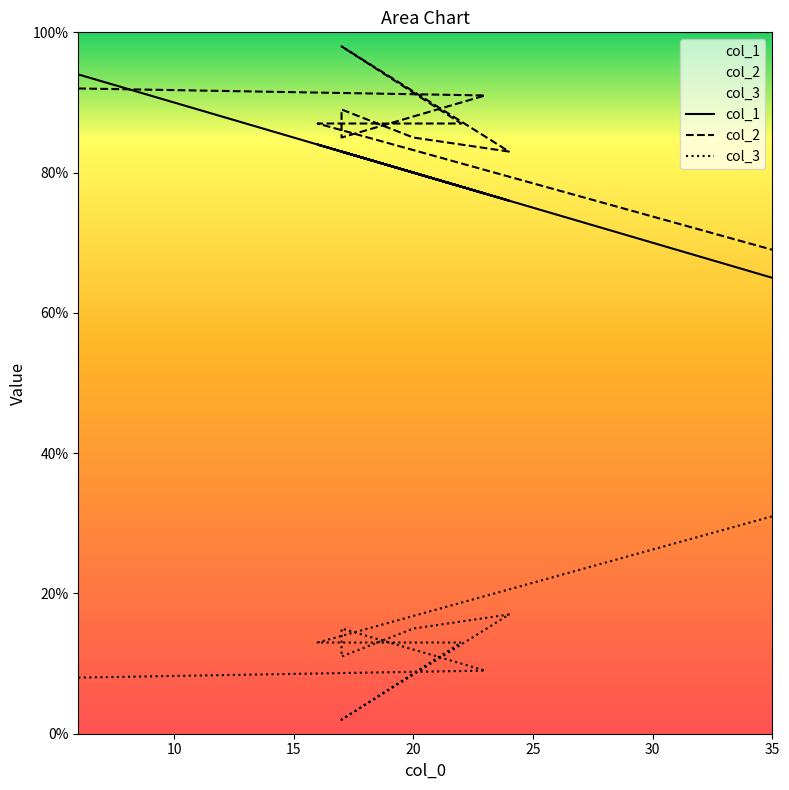

What is the total value across all series at 17?

183